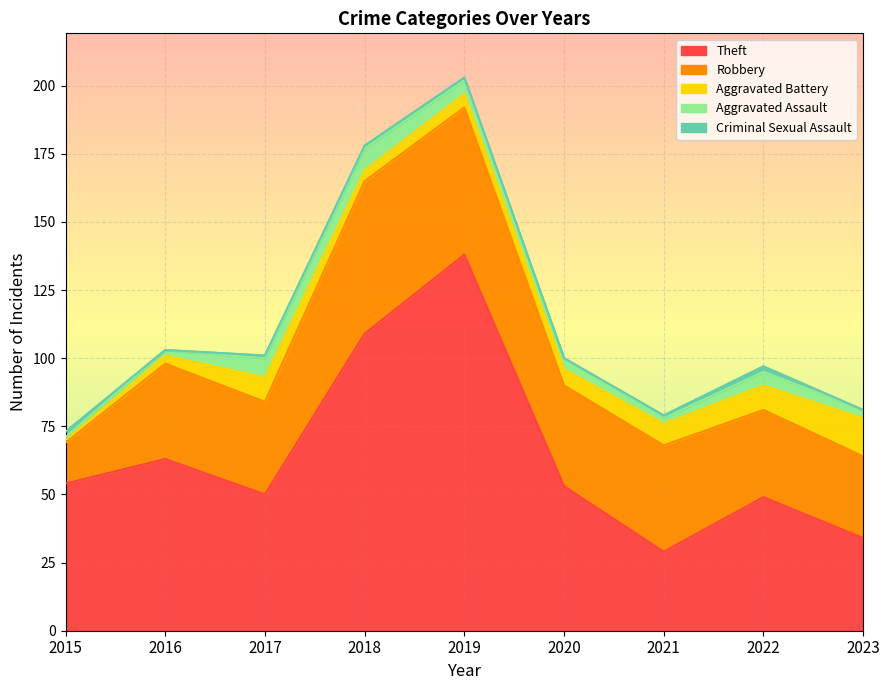

Reading left to right, extract all data points from this chart.

Theft: 54	63	50	109	138	53	29	49	34
Robbery: 15	35	34	56	54	37	39	32	30
Aggravated Battery: 1	3	9	4	5	6	8	9	14
Aggravated Assault: 1	2	7	8	5	4	2	5	3
Criminal Sexual Assault: 2	0	1	1	1	0	1	2	0